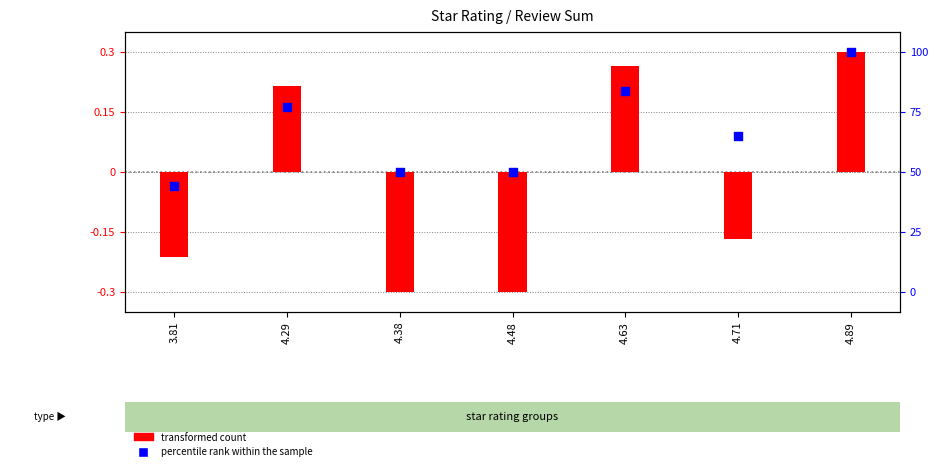

Which series reaches the maximum Y coordinate?

transformed count